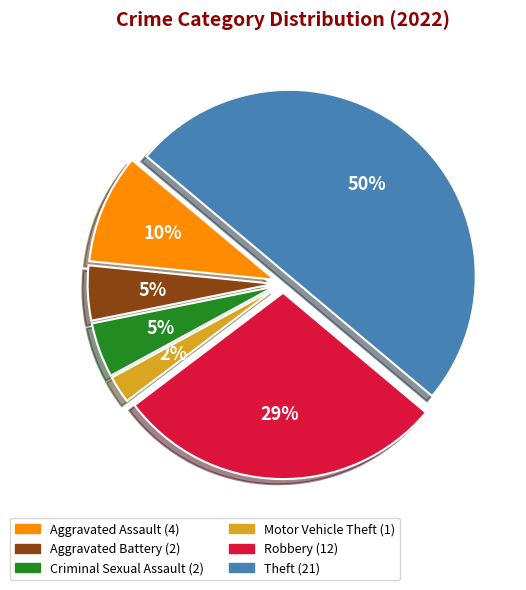

To the nearest percent, what is the average slice percentage?

17%